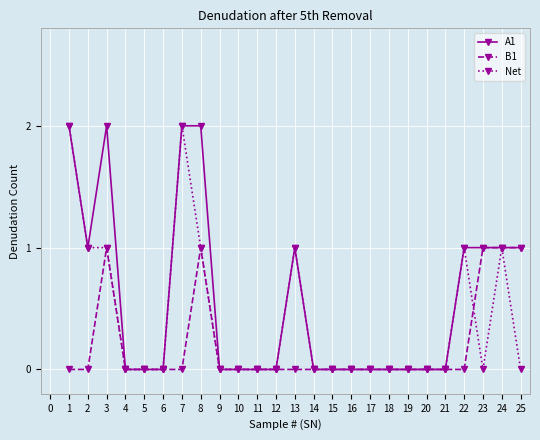

Is this an area chart (filled region under the line)?

No